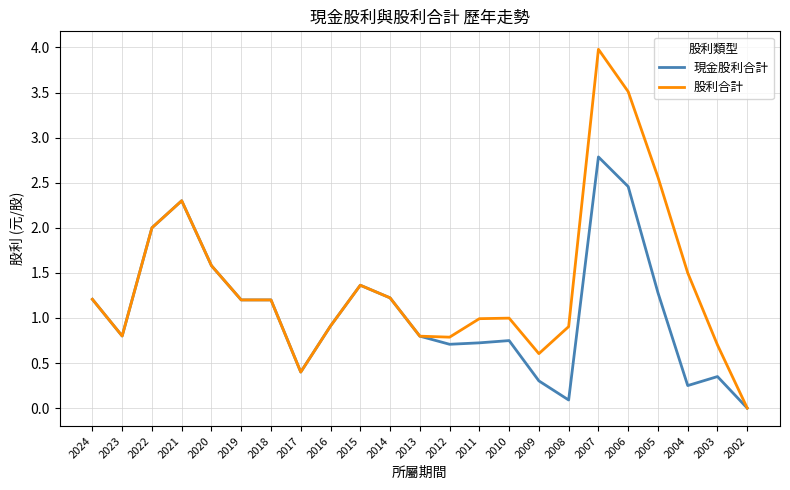

The value of 現金股利合計 at 2018 is 1.2. True or false?

True